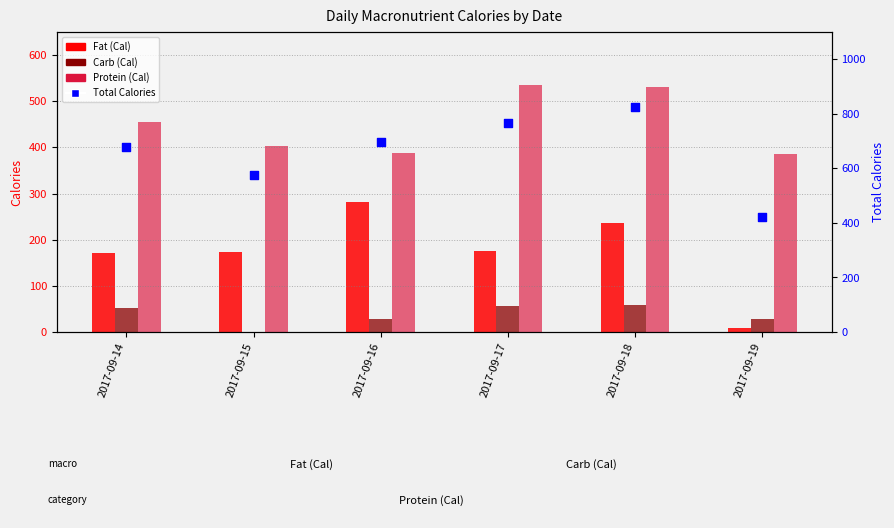

At how many categories does at least one series exceed 603?

4